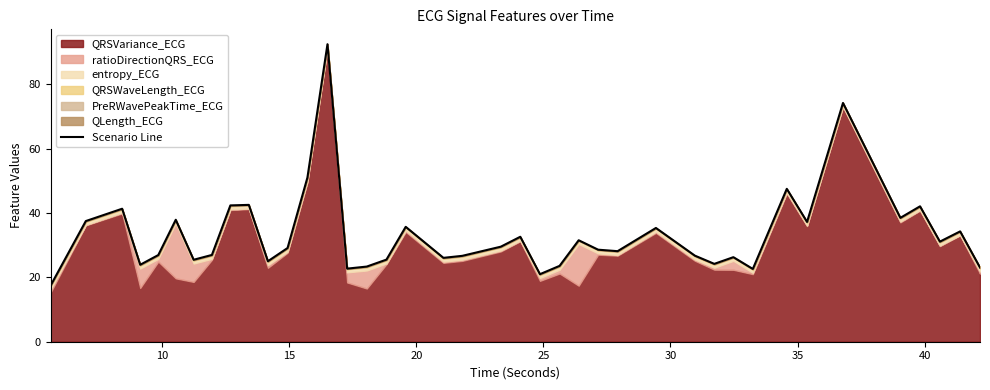

What is the average value?

33.5